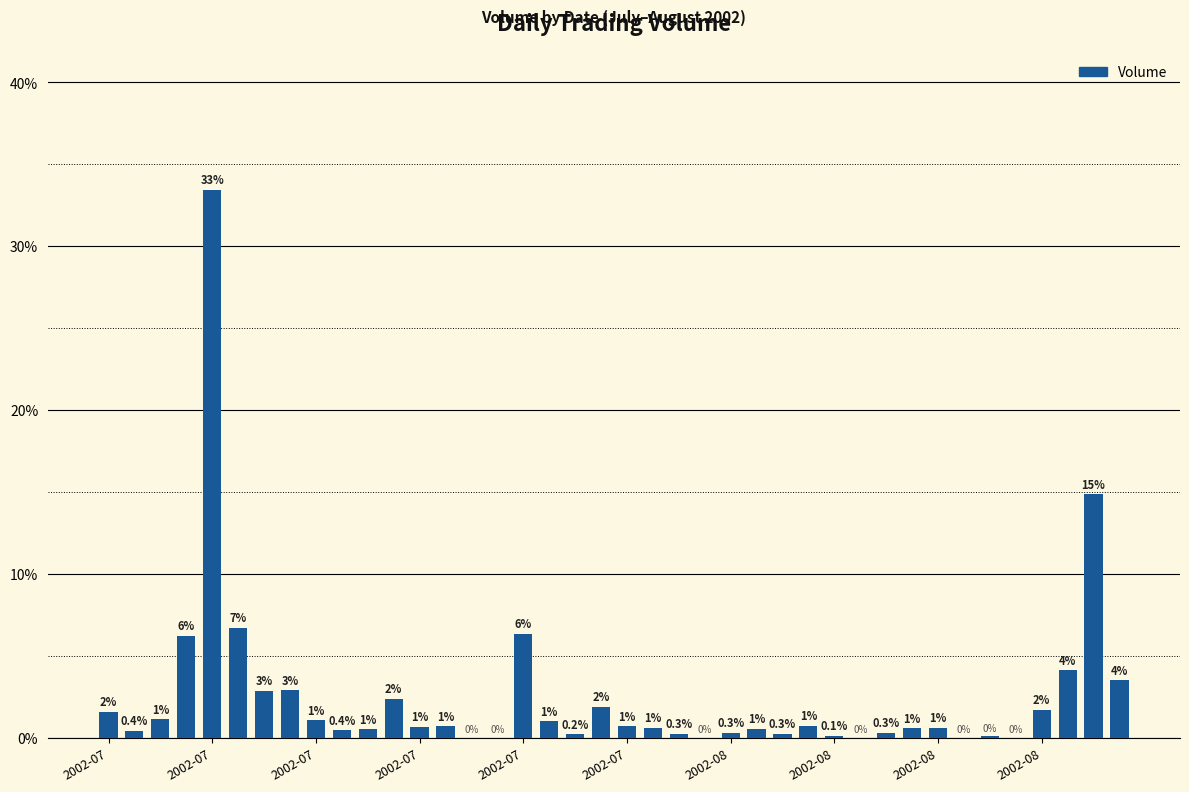

Count the number of categories in the chart.

40